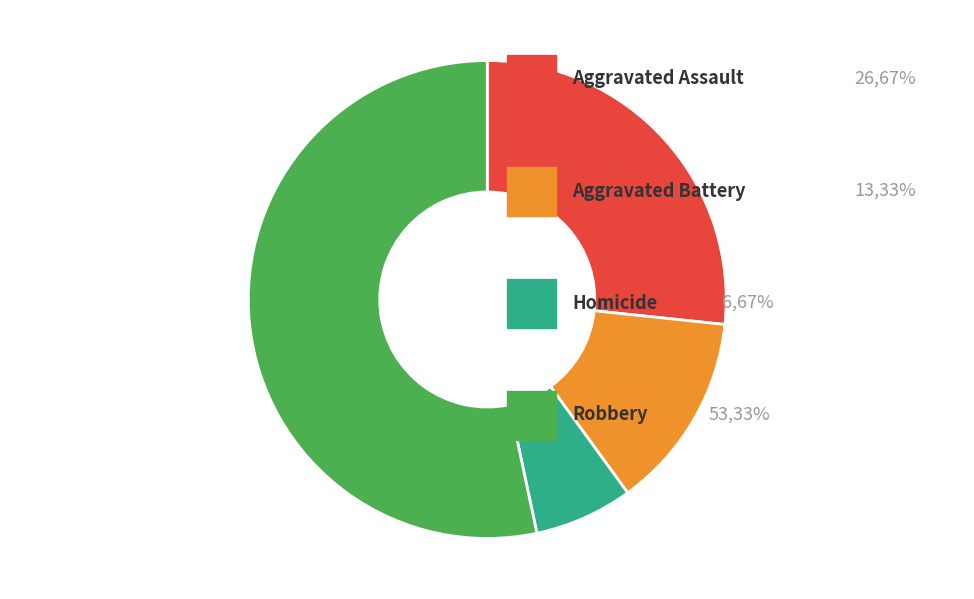

Is there any slice that represents more than half of the pie?

Yes